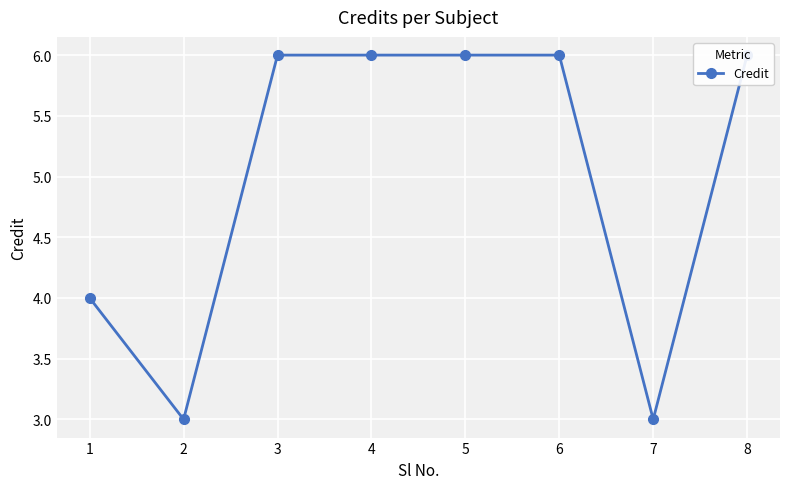

True or false: there are more than 1 points higher than both neighbors.

False